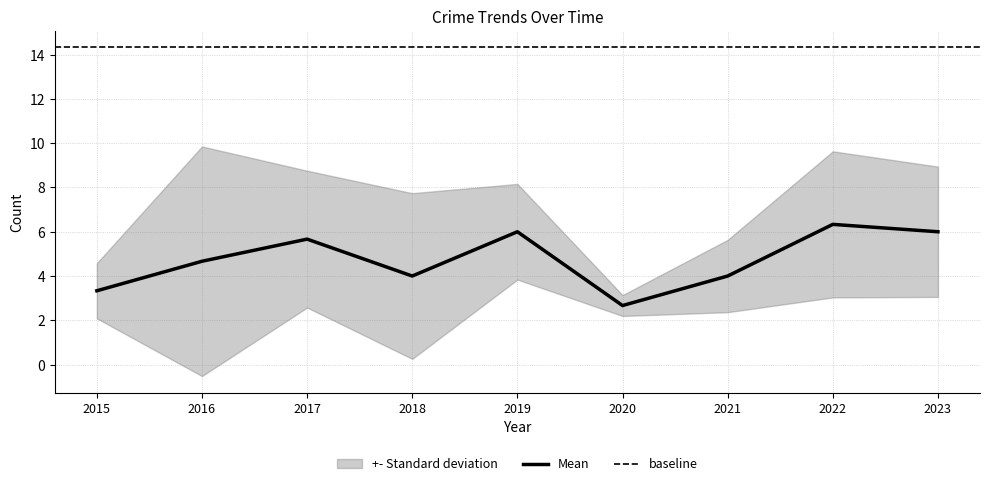

True or false: Mean has a value of 8.5 at 2019.

False